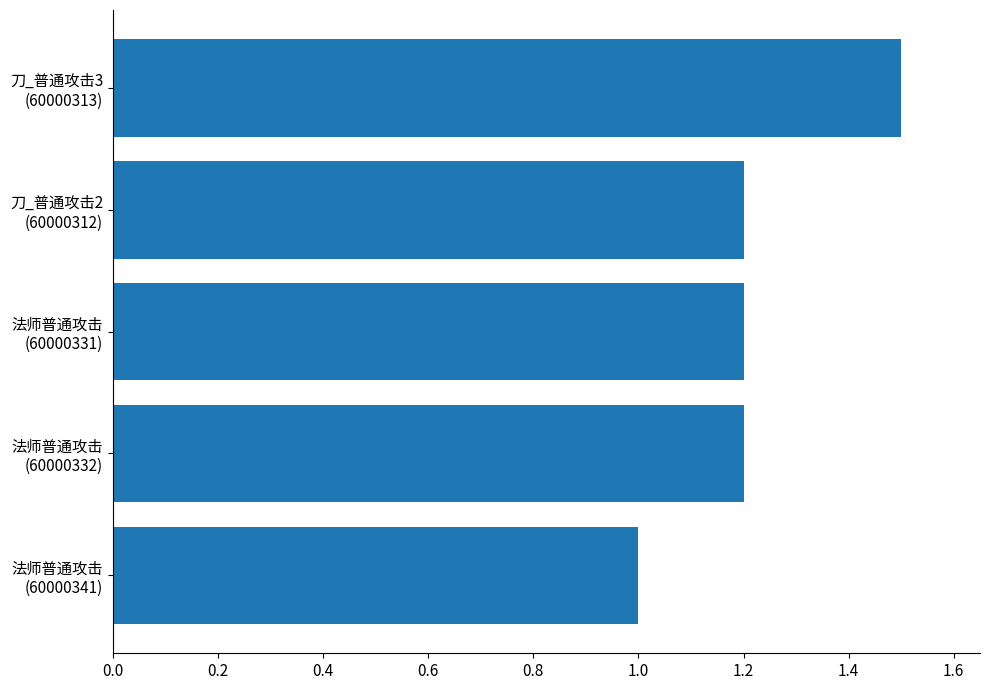

What is the sum of all values?

6.1